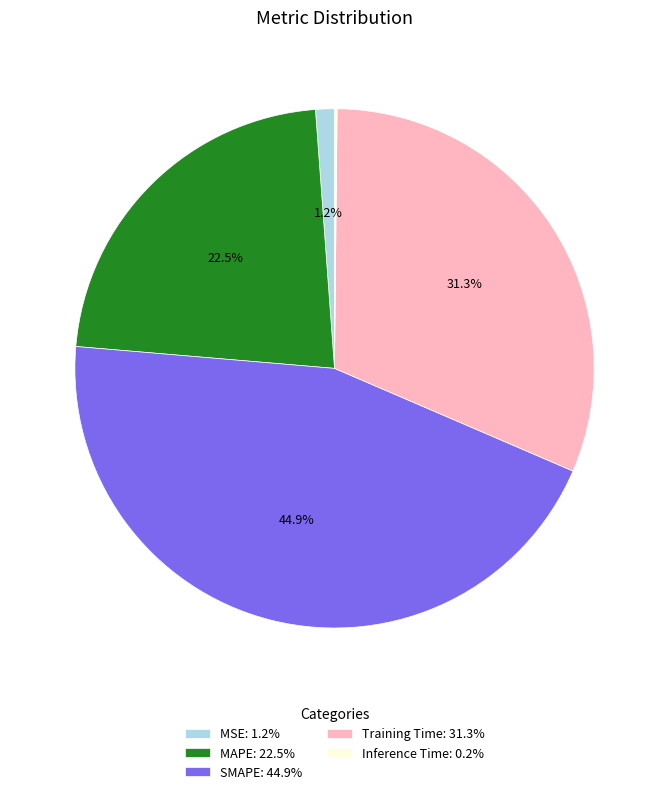

To the nearest percent, what is the average slice percentage?

20%